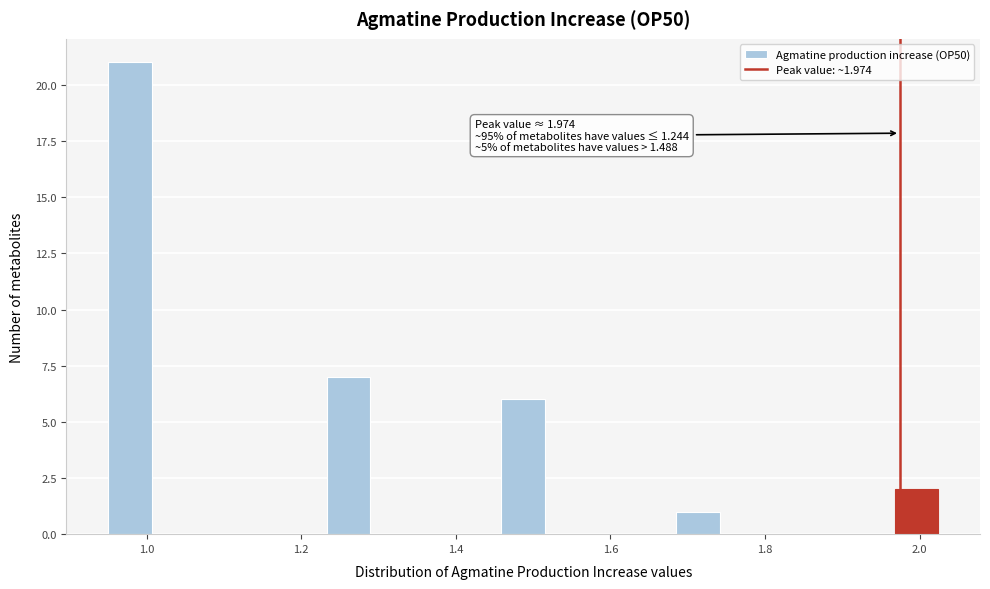

Around what value on the x-axis is the tallest bar? Give the approximate position of its centre, as read against the axis.

0.98